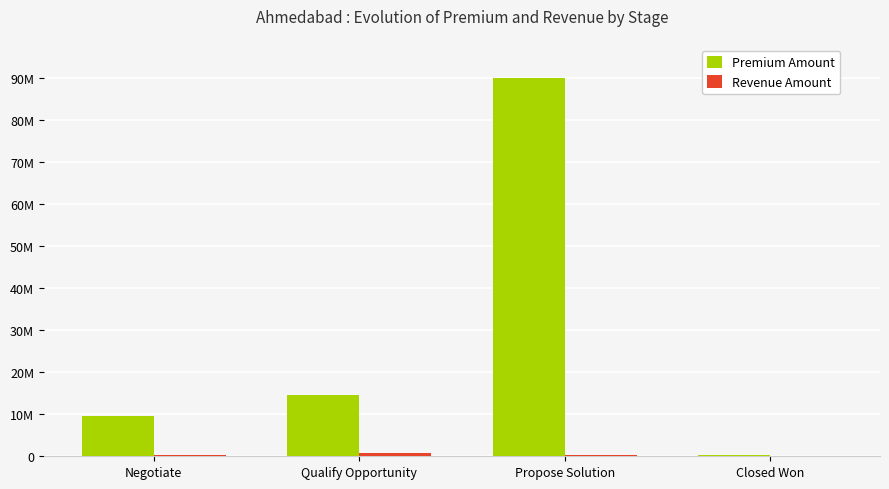

Are the bars horizontal?

No